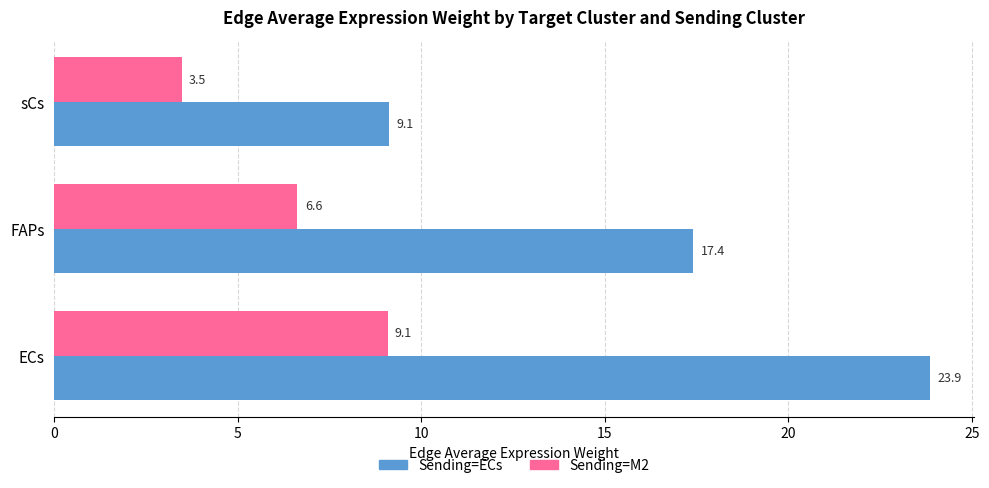

Count the number of categories in the chart.

3